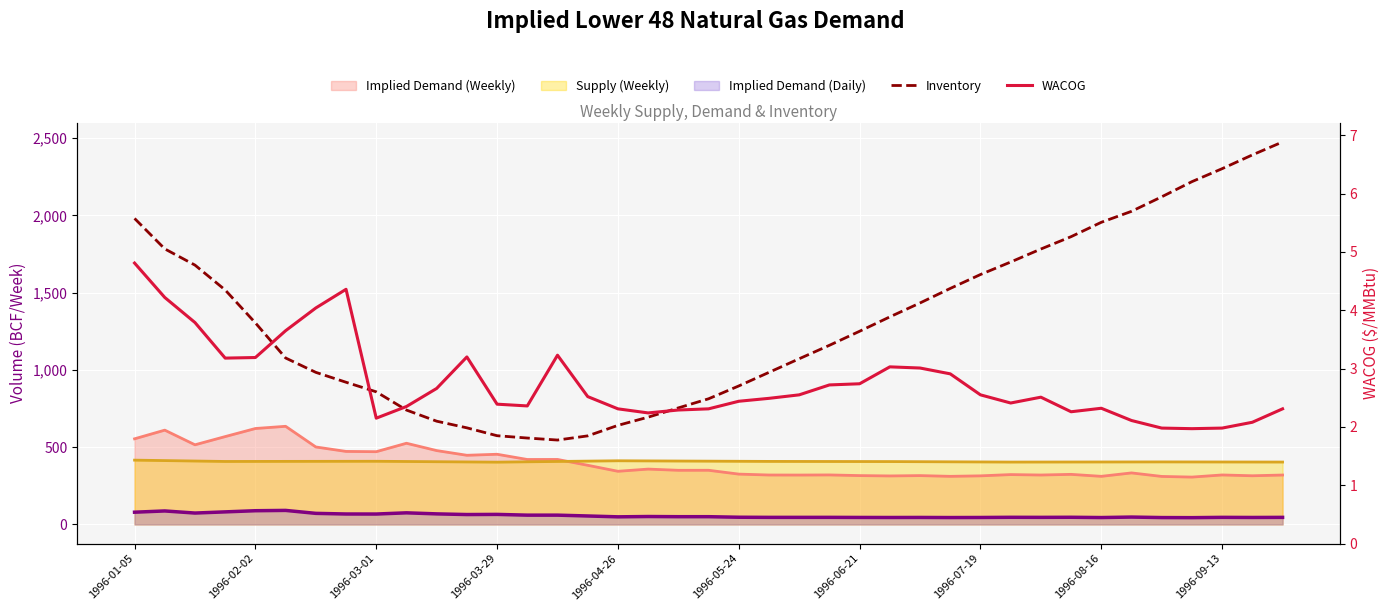

Reading left to right, list all the values displayed in this chart.

Inventory: 1980.0	1783.0	1678.0	1517.0	1304.0	1077.0	984.0	920.0	858.0	740.0	668.0	625.0	574.0	559.0	546.0	573.0	641.0	694.0	754.0	813.0	896.0	984.0	1072.0	1159.0	1250.0	1343.0	1433.0	1527.0	1617.0	1698.0	1782.0	1862.0	1955.0	2026.0	2120.0	2218.0	2302.0	2391.0	2475.0
WACOG: 4.8	4.2	3.8	3.2	3.2	3.6	4.0	4.4	2.1	2.4	2.7	3.2	2.4	2.4	3.2	2.5	2.3	2.2	2.3	2.3	2.4	2.5	2.5	2.7	2.7	3.0	3.0	2.9	2.5	2.4	2.5	2.3	2.3	2.1	2.0	2.0	2.0	2.1	2.3